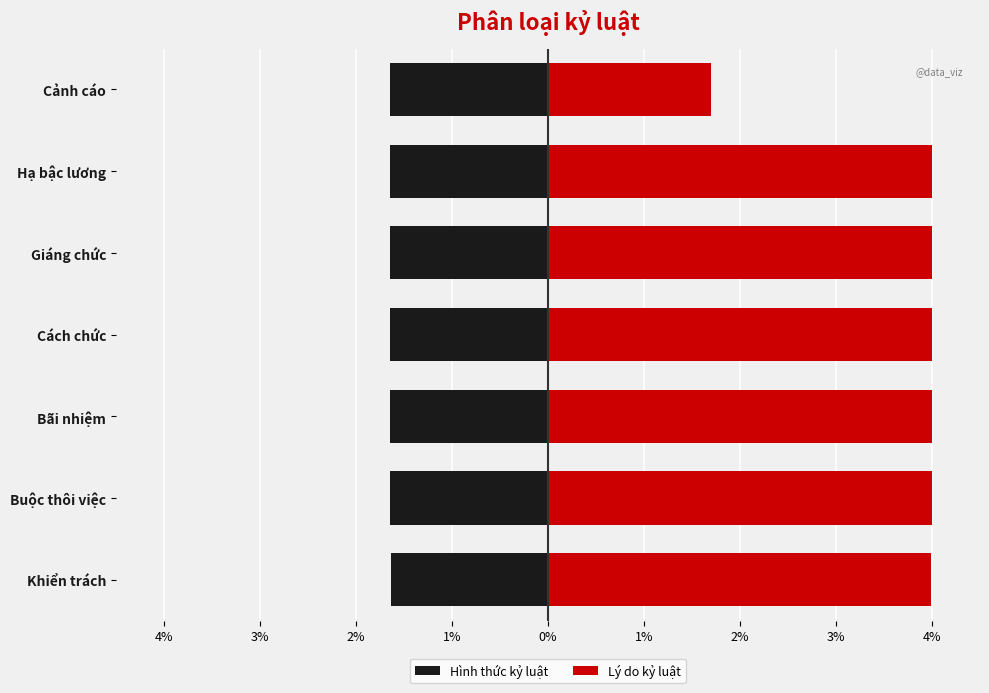

Is the value of Hình thức kỷ luật at Bãi nhiệm greater than the value of Lý do kỷ luật at Cách chức?

No